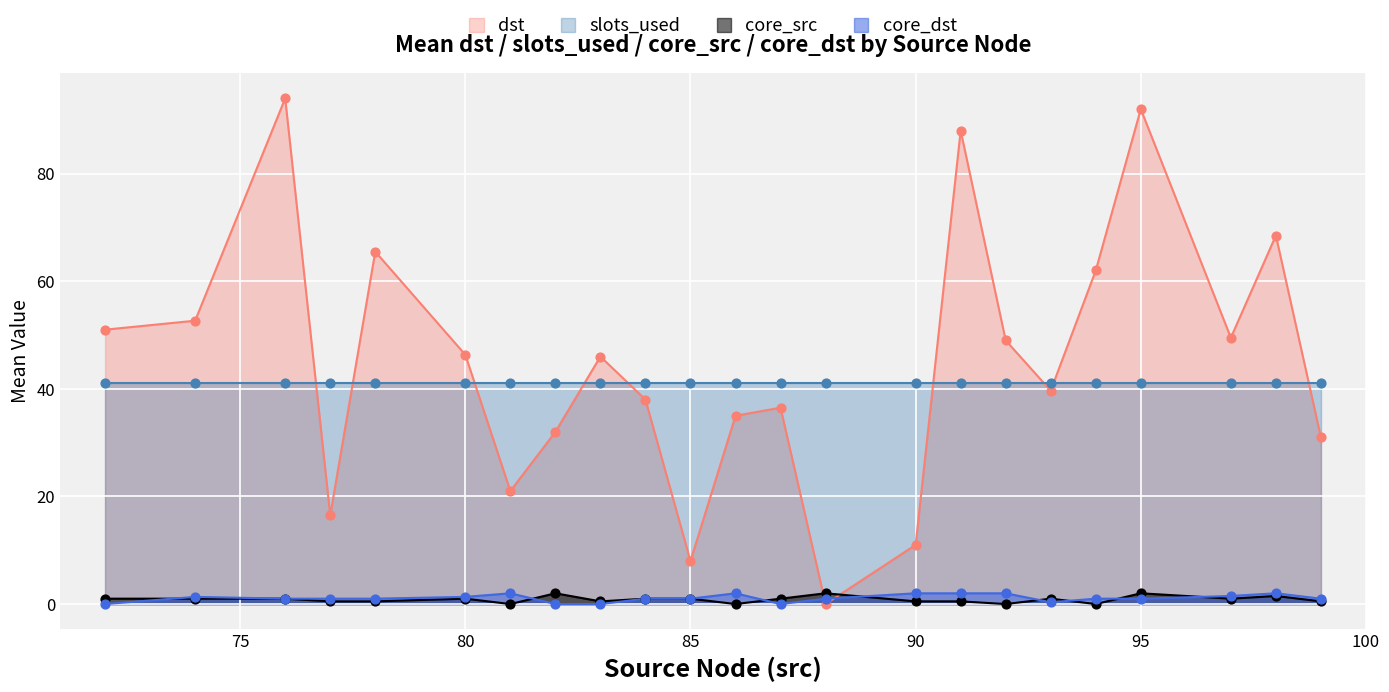

Which series reaches the minimum Y coordinate?

dst_mean